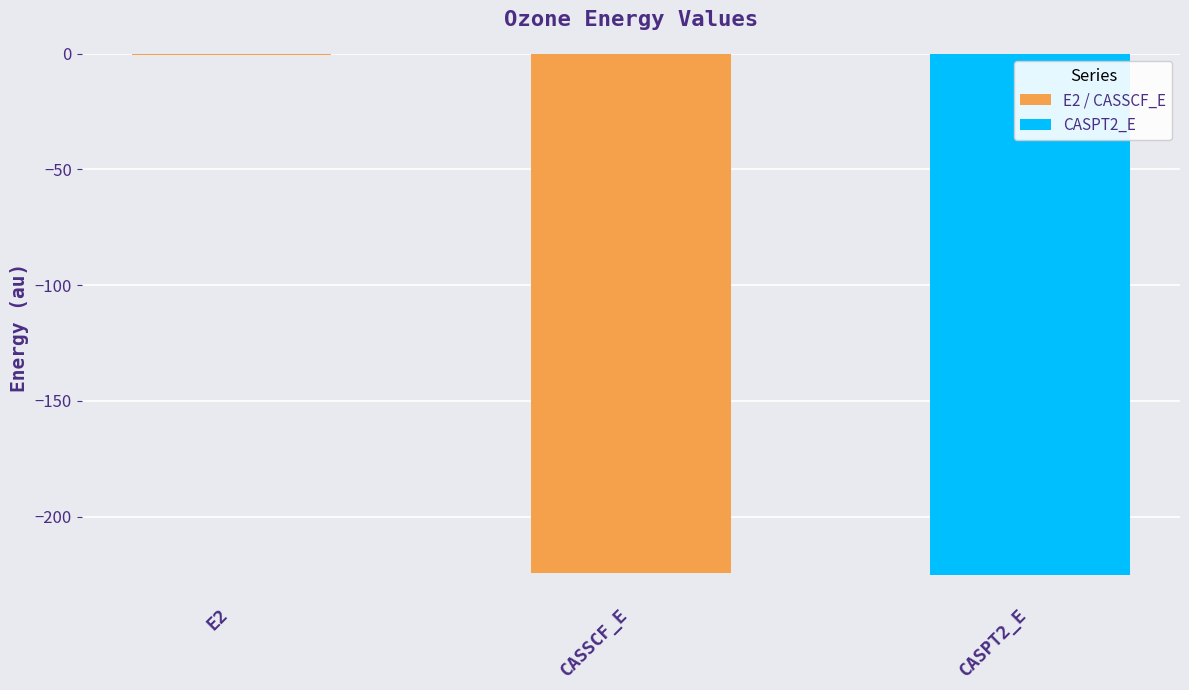

What is the sum of all values?

-450.3